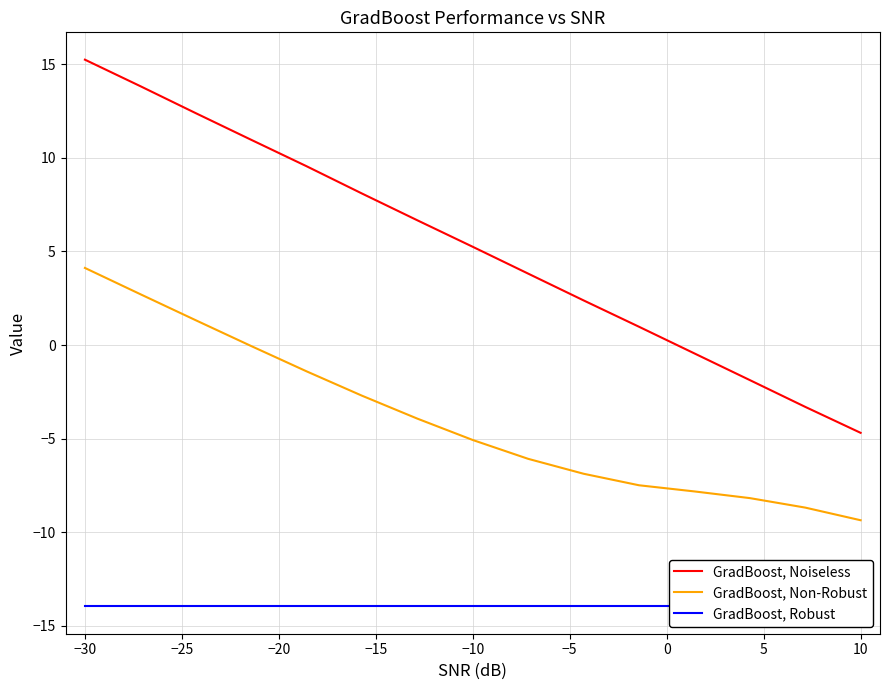

What is the difference between the maximum and minimum values in the GradBoost, Non-Robust series?

13.5